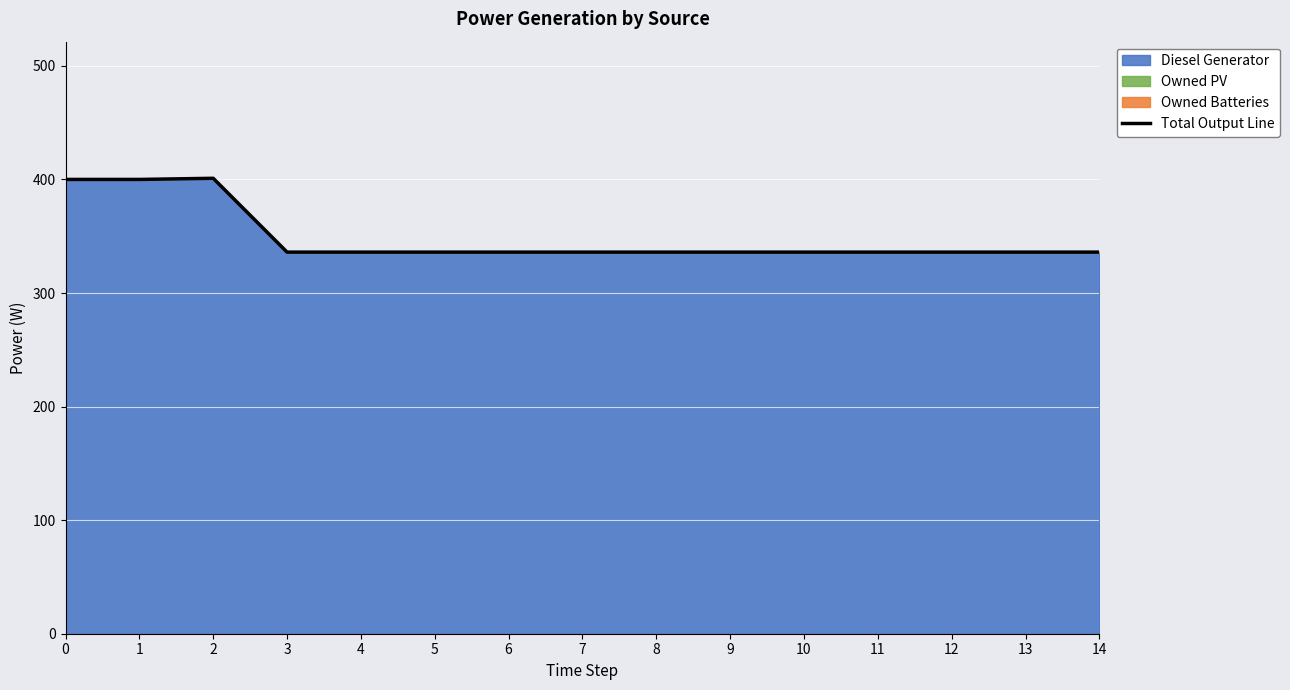

Does the chart display data point markers on the line(s)?

No